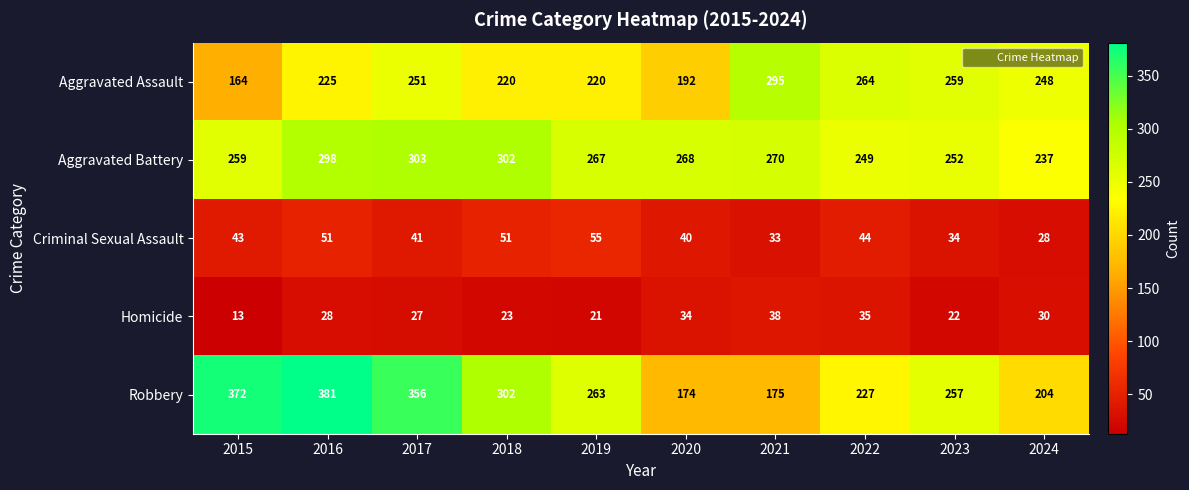

At which category is the sum across all series the highest?

2016